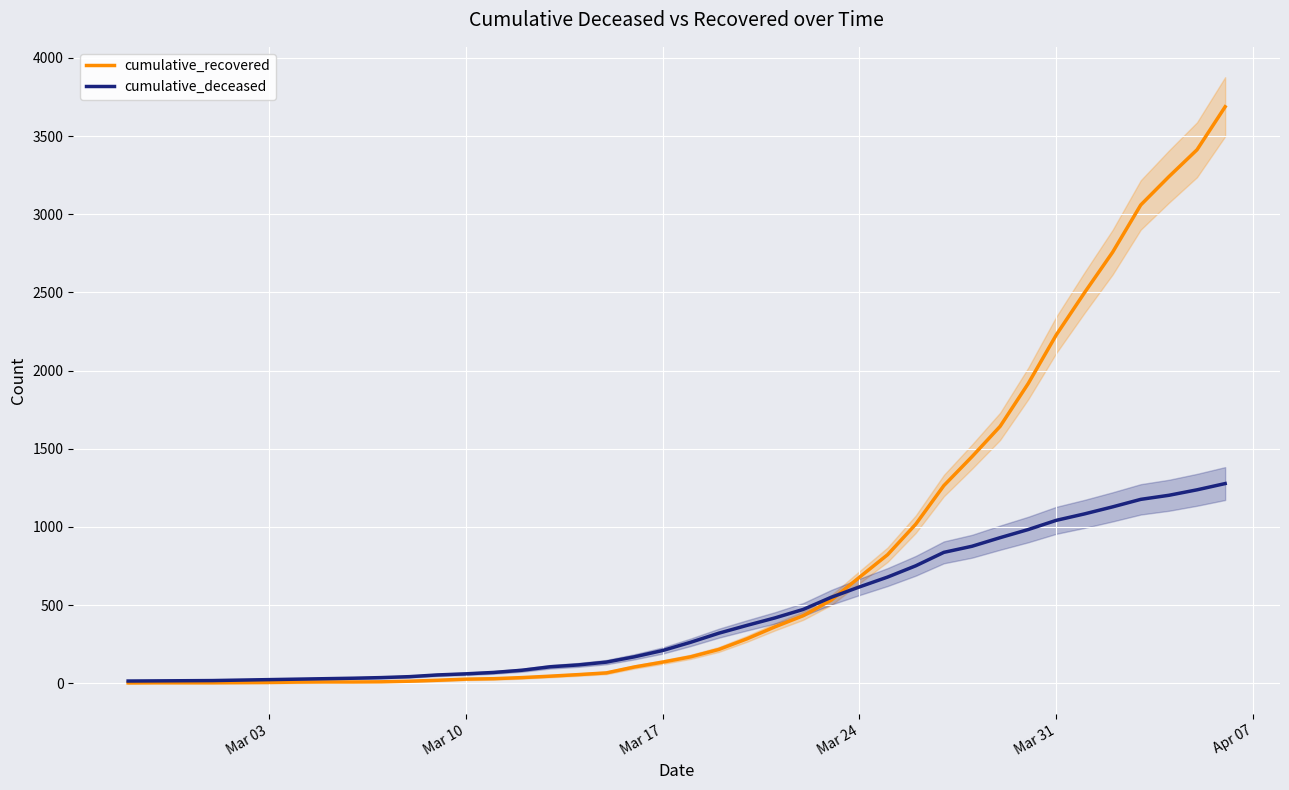

Does the chart display data point markers on the line(s)?

No